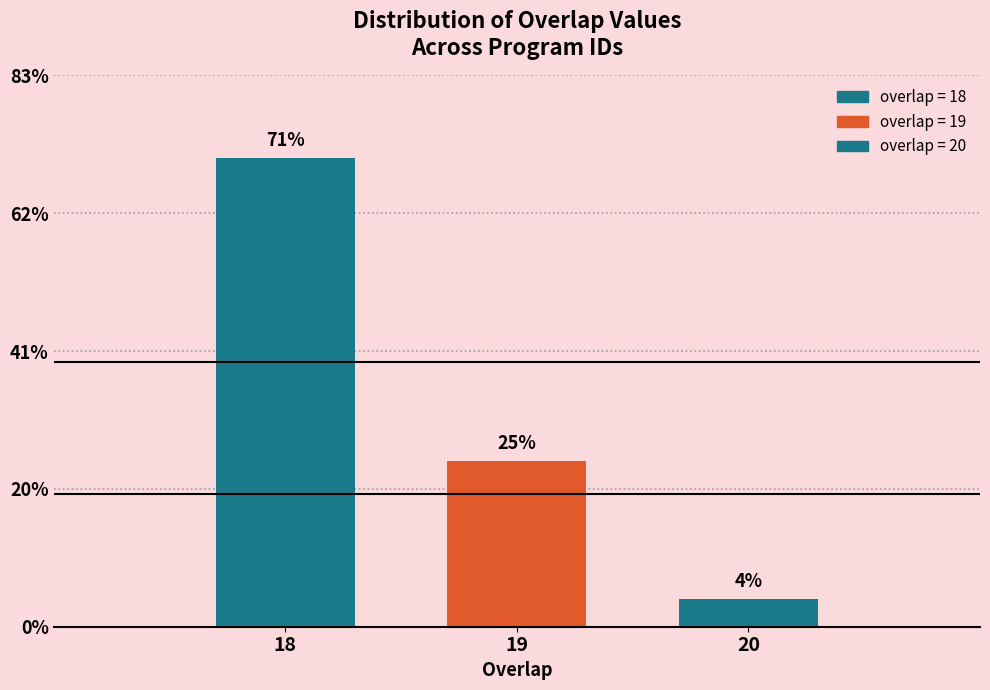

Does the chart contain any negative values?

No